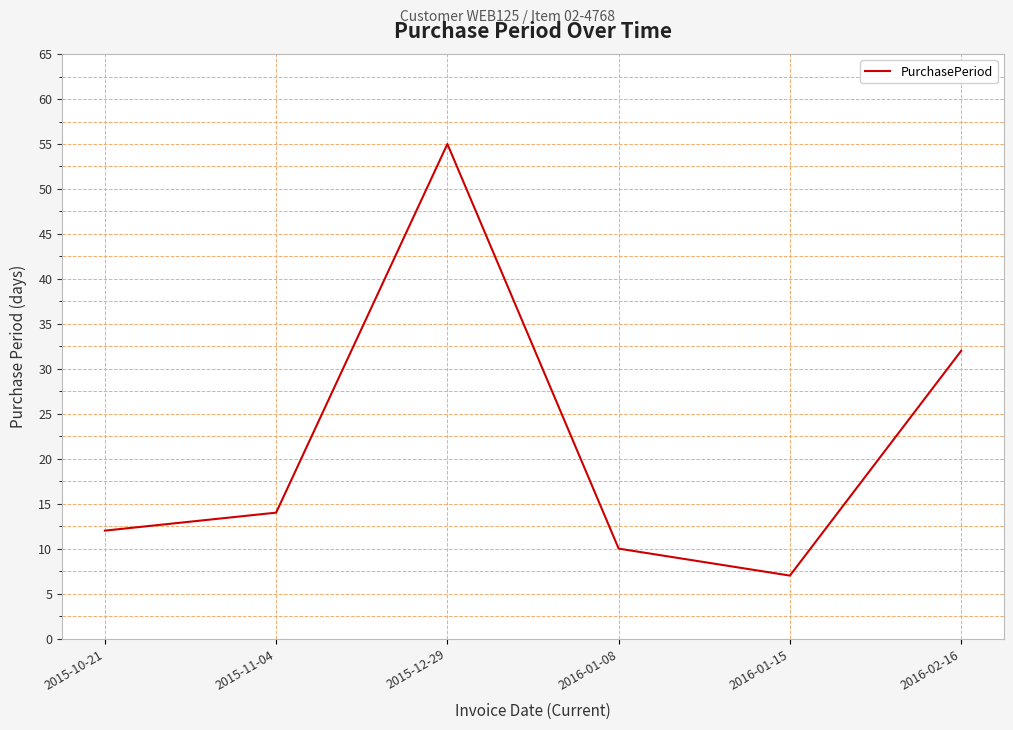

What position from the left is 2016-01-15?

5